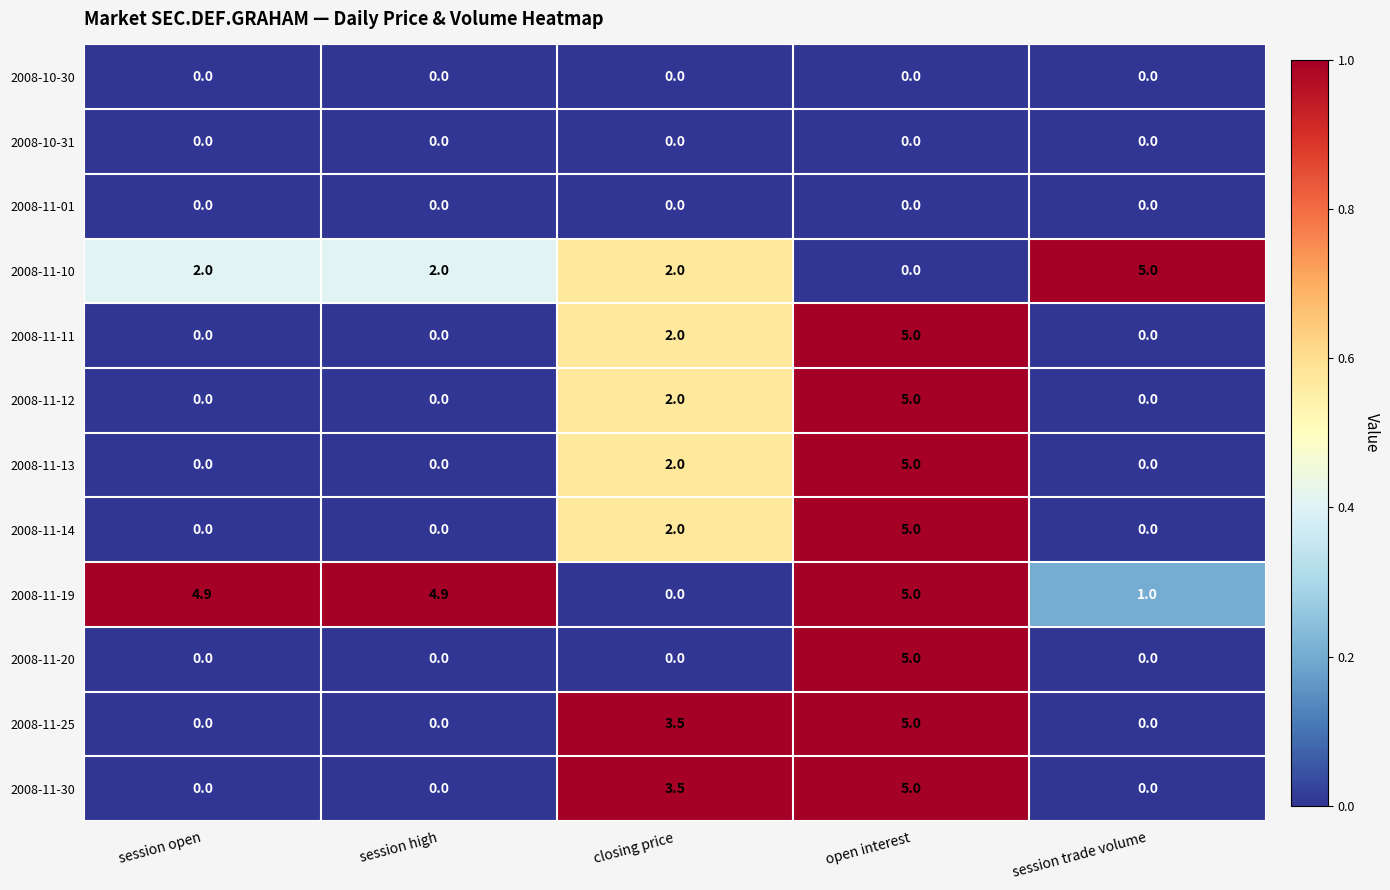

Count the number of categories in the chart.

5